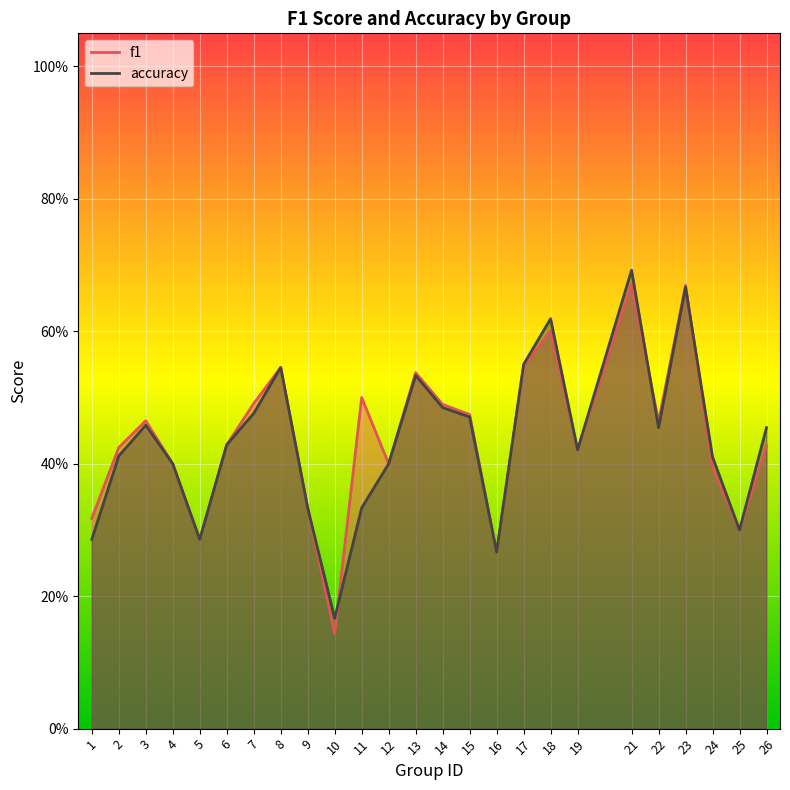

The f1 series shows 0.7 at 23. True or false?

True